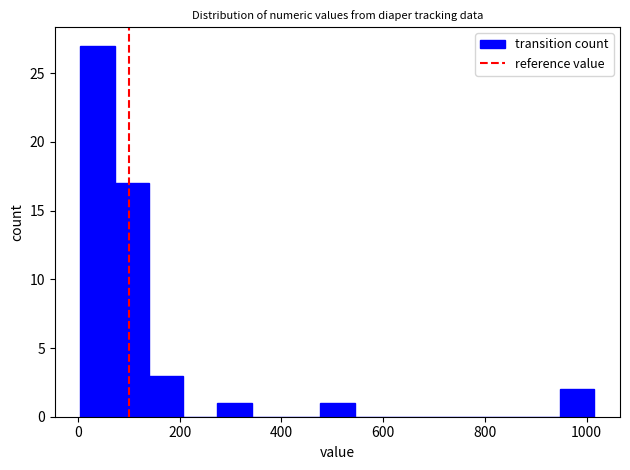

Around what value on the x-axis is the tallest bar? Give the approximate position of its centre, as read against the axis.

40